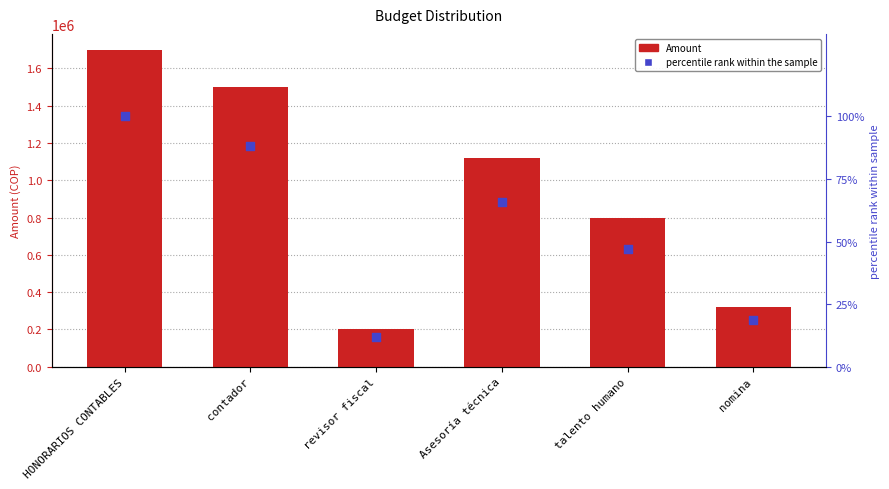

At how many categories does at least one series exceed 310750?

5